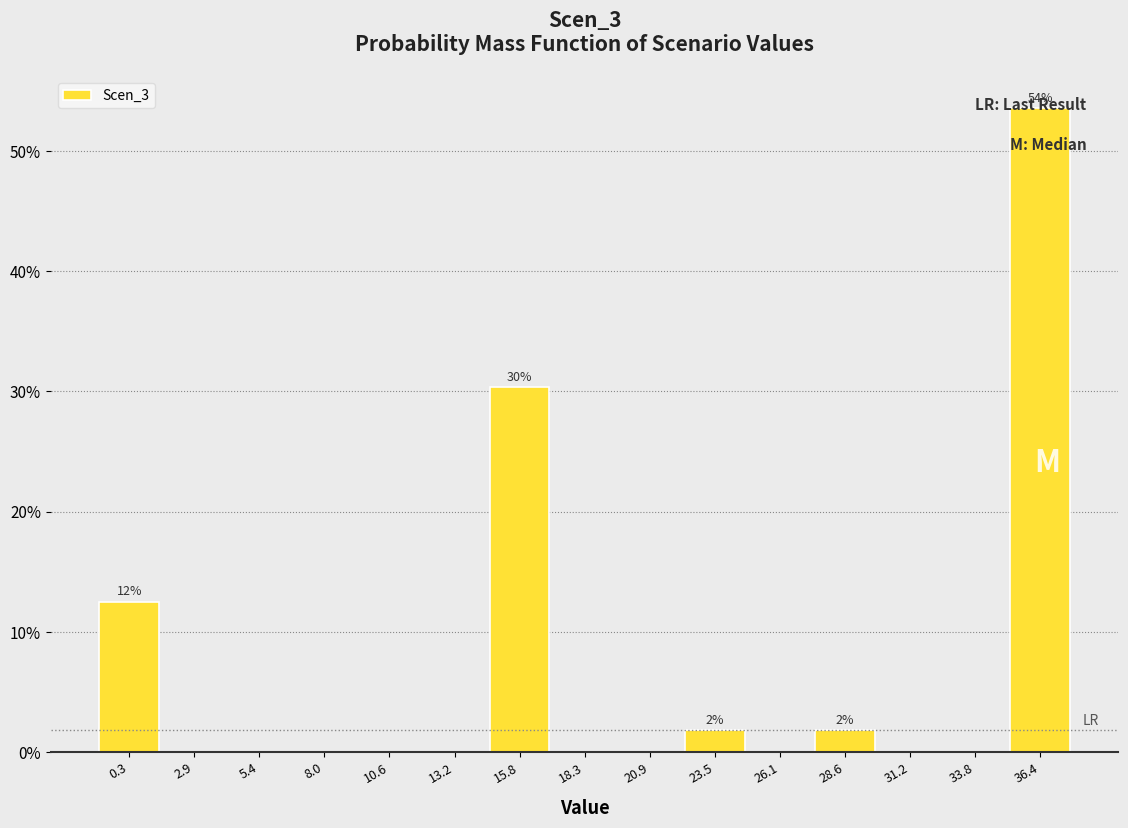

Which range on the x-axis has the tallest bar?

35.0 to 37.5